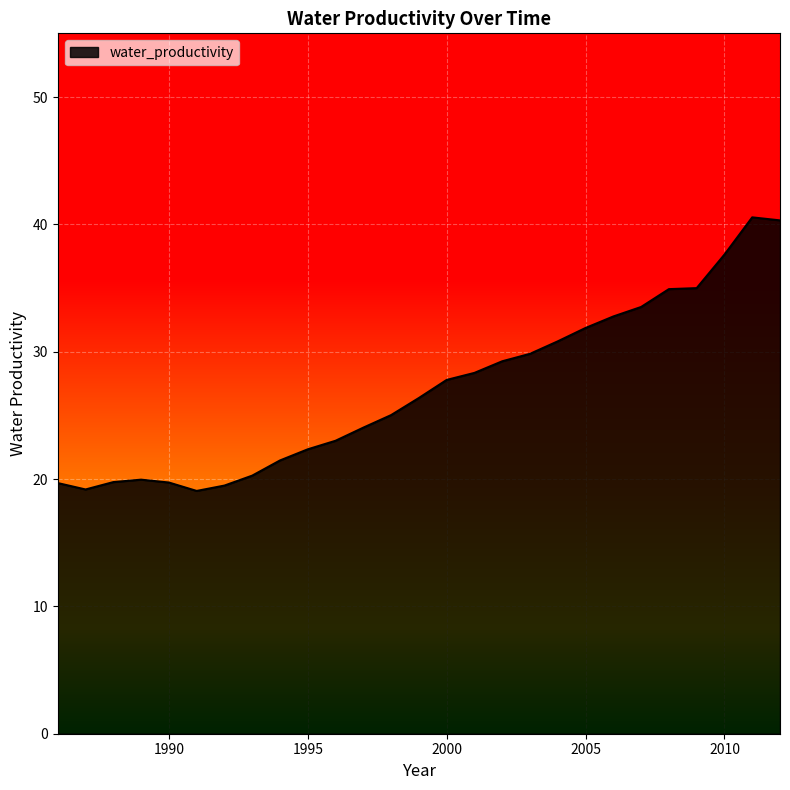

What is the greatest value displayed?

40.5